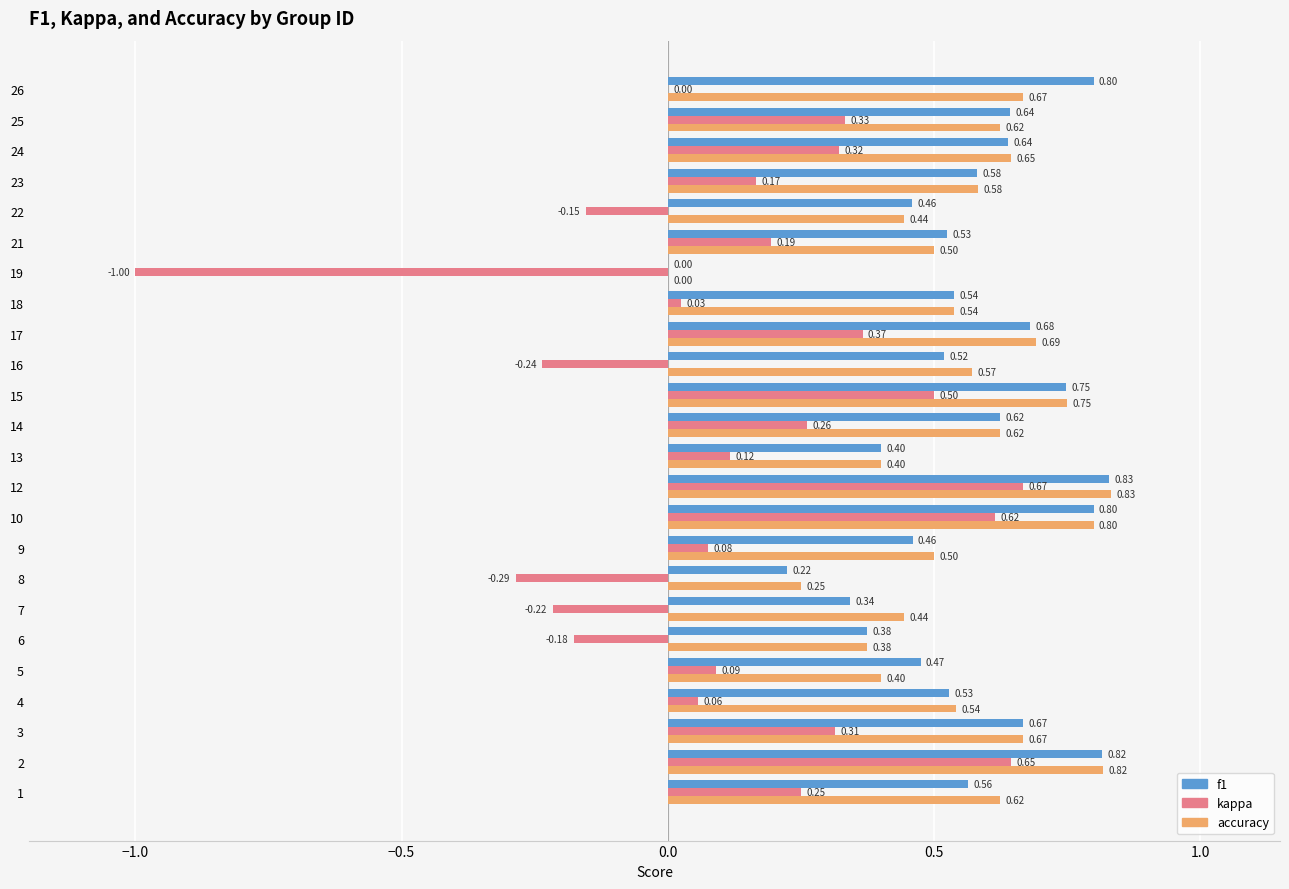

What is the sum of the accuracy values at 10 and 25?

1.4